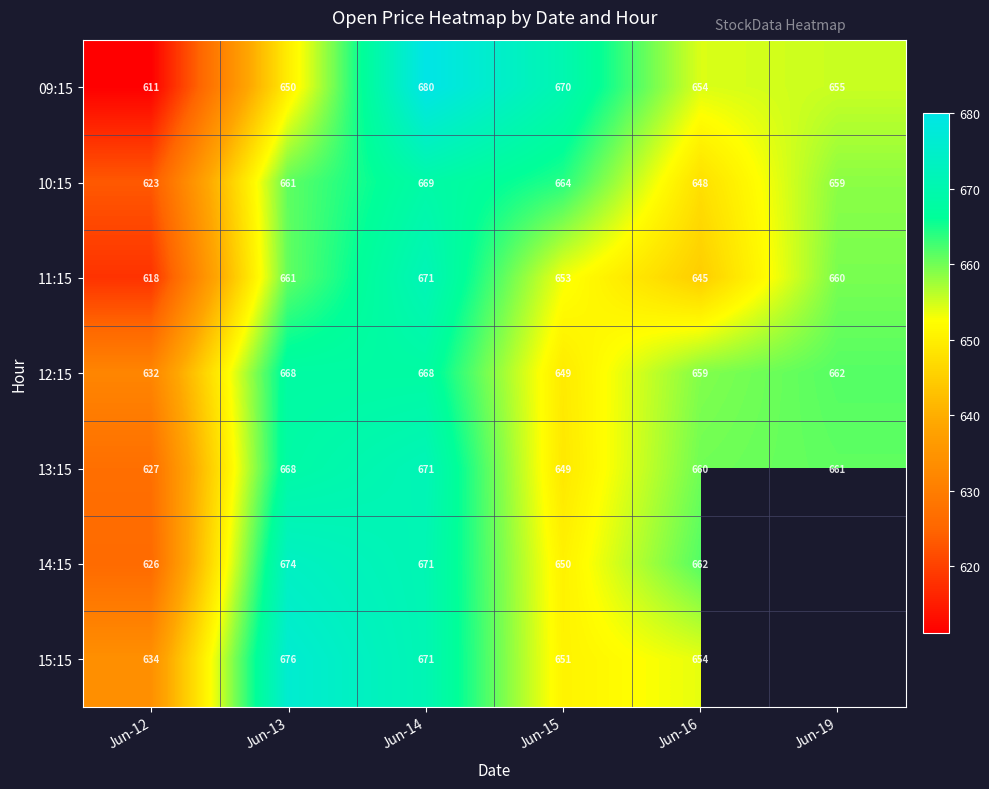

Where does the 12:15 series first go above 662?

Jun-13